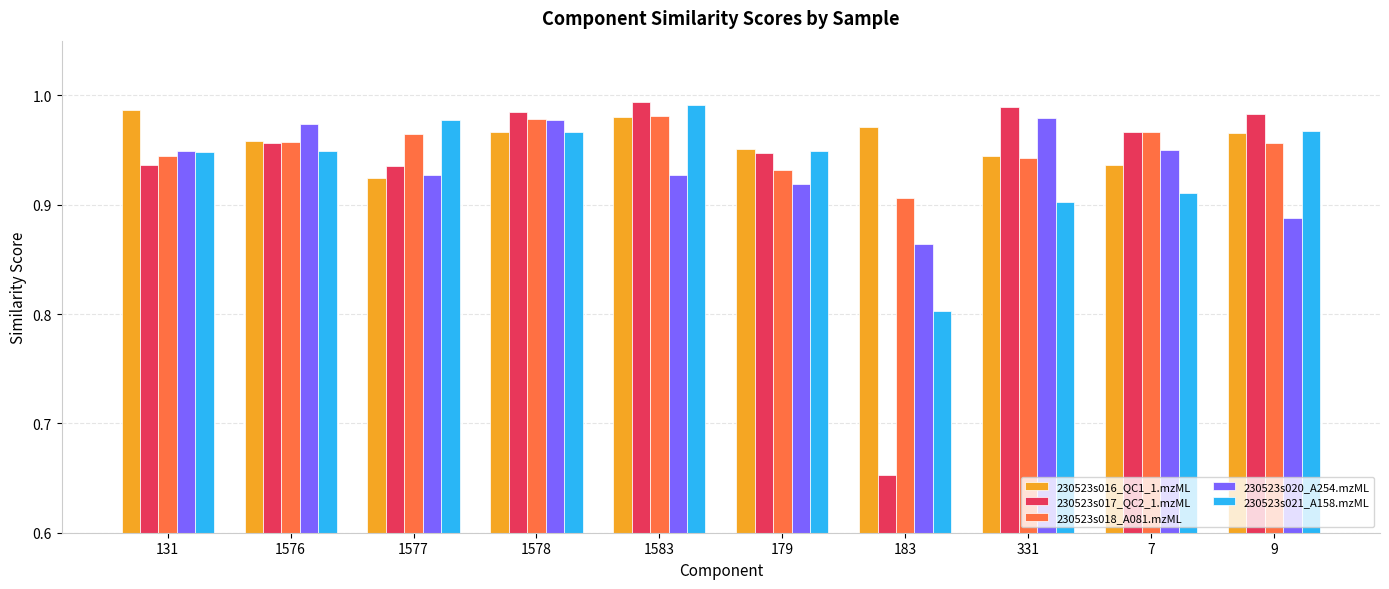

How many bars are there in total?

50